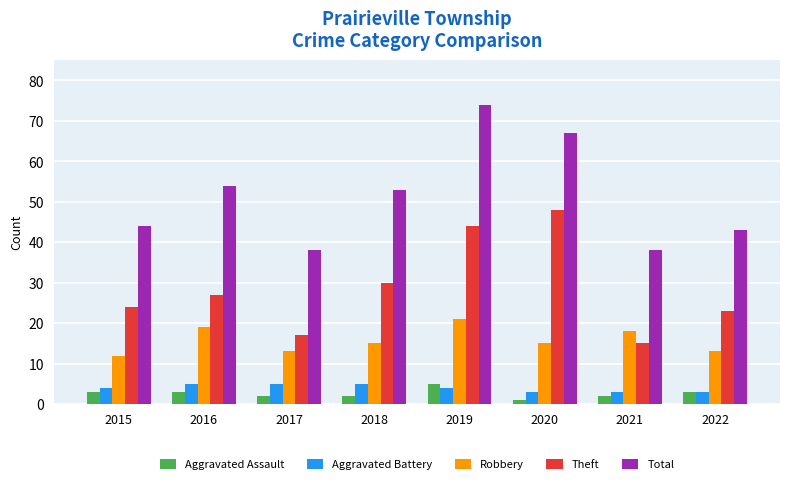

Reading right to left, list all the values displayed in this chart.

Aggravated Assault: 3	2	1	5	2	2	3	3
Aggravated Battery: 3	3	3	4	5	5	5	4
Robbery: 13	18	15	21	15	13	19	12
Theft: 23	15	48	44	30	17	27	24
Total: 43	38	67	74	53	38	54	44